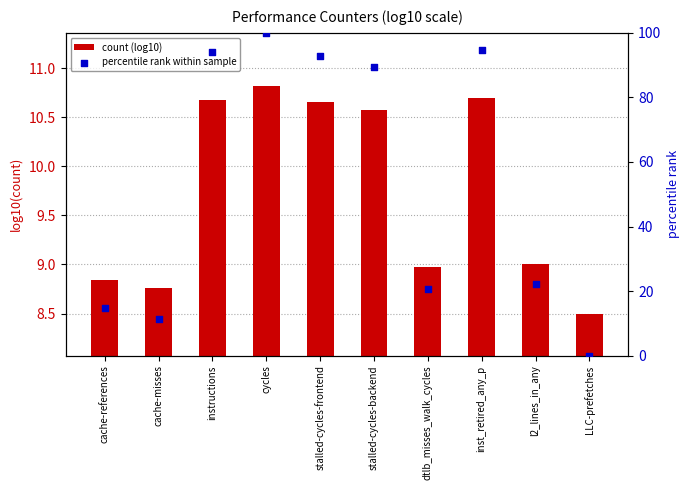

At which category is the sum across all series the highest?

cycles